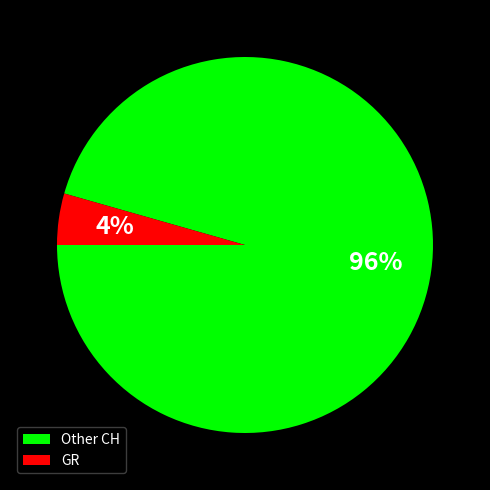

Is it true that GR is 4% of the pie?

True